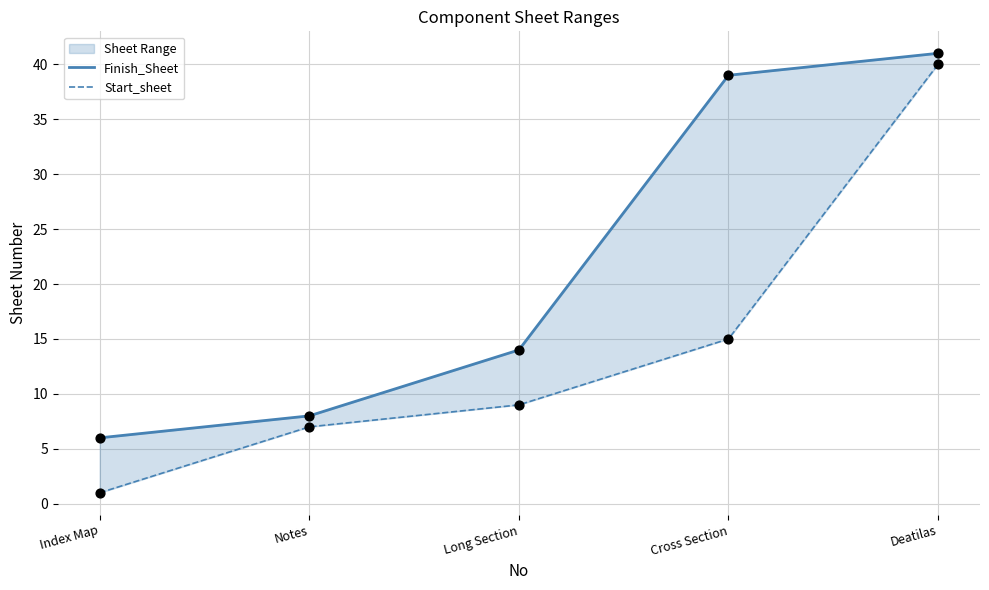

Is the value of Finish_Sheet at Deatilas greater than the value of Start_sheet at Deatilas?

Yes